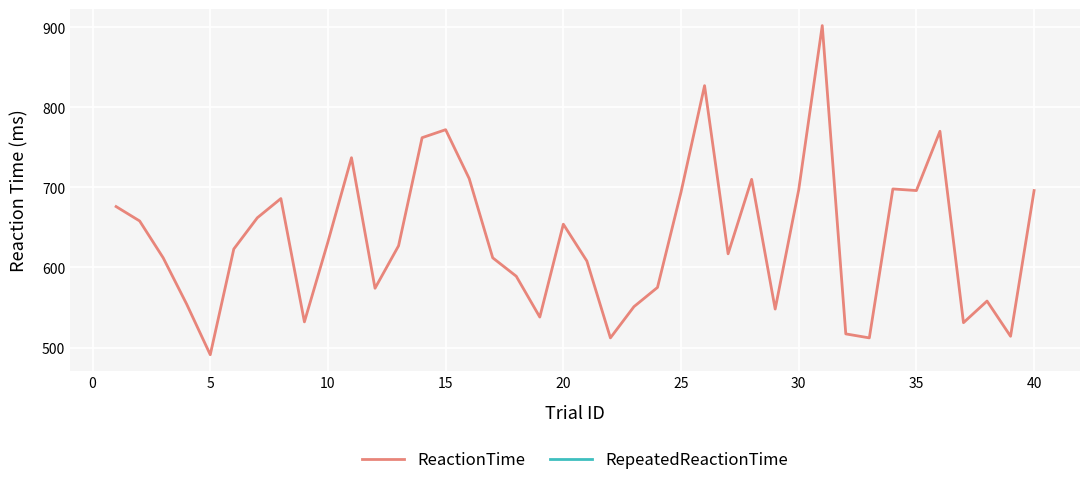

How many data points are less than 627?

20